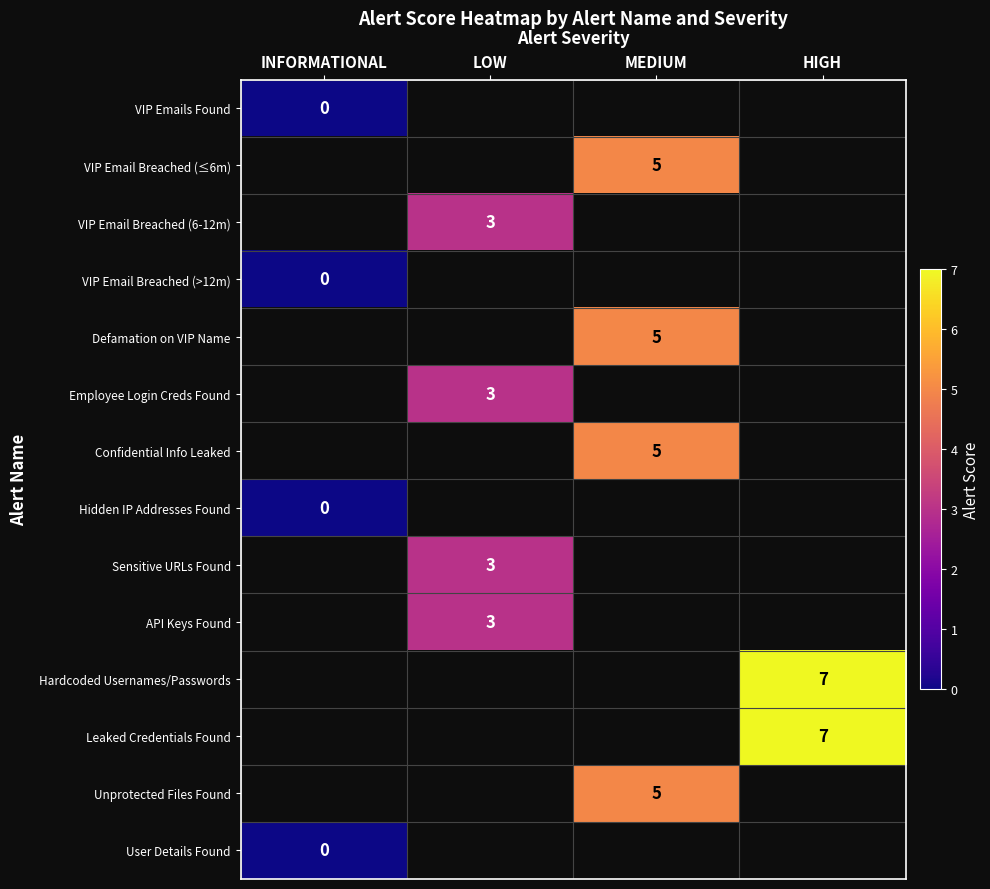

Which category has the highest value across all series?

HIGH